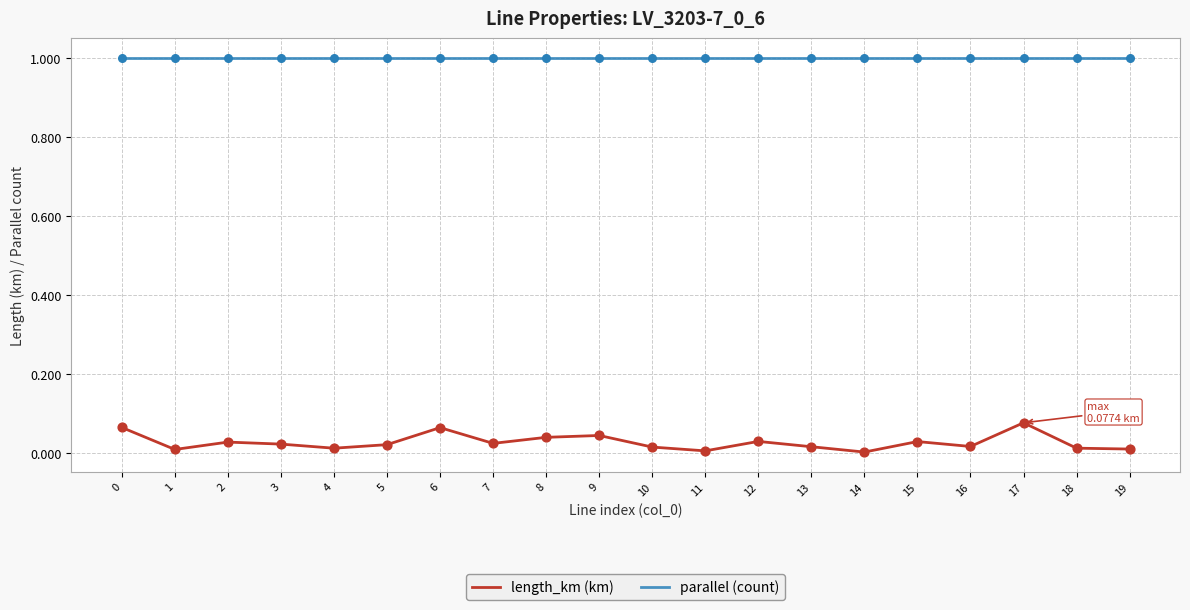

What is the difference between the highest and lowest values at 8?

1.0